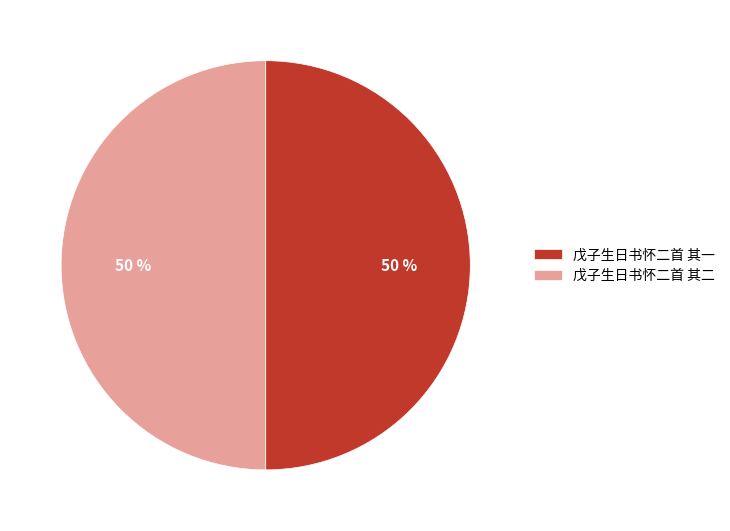

True or false: 戊子生日书怀二首 其二 accounts for 38% of the total.

False